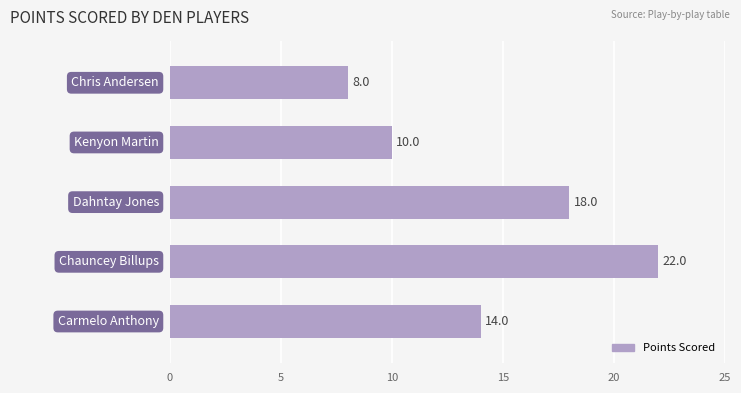

Reading bottom to top, what are all the values shown in this chart?

14	22	18	10	8